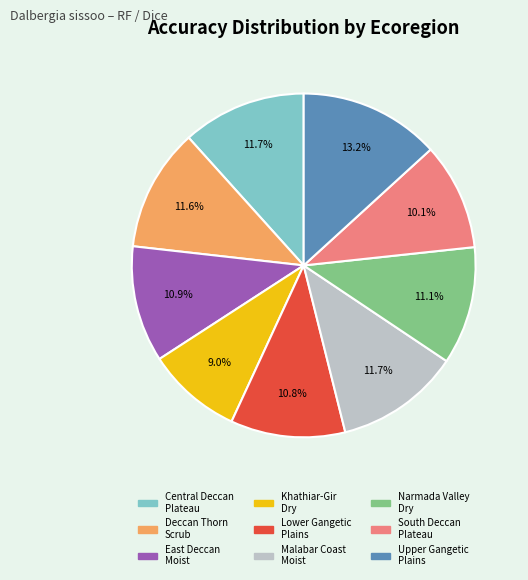

Is there a majority slice in this chart?

No